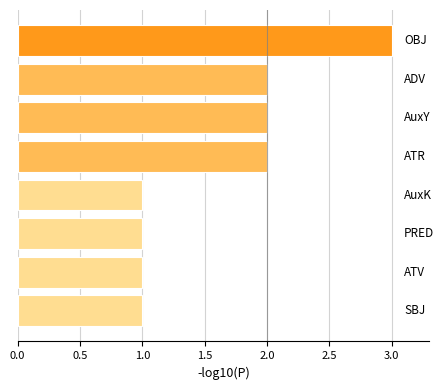

Reading top to bottom, what are all the values shown in this chart?

3	2	2	2	1	1	1	1